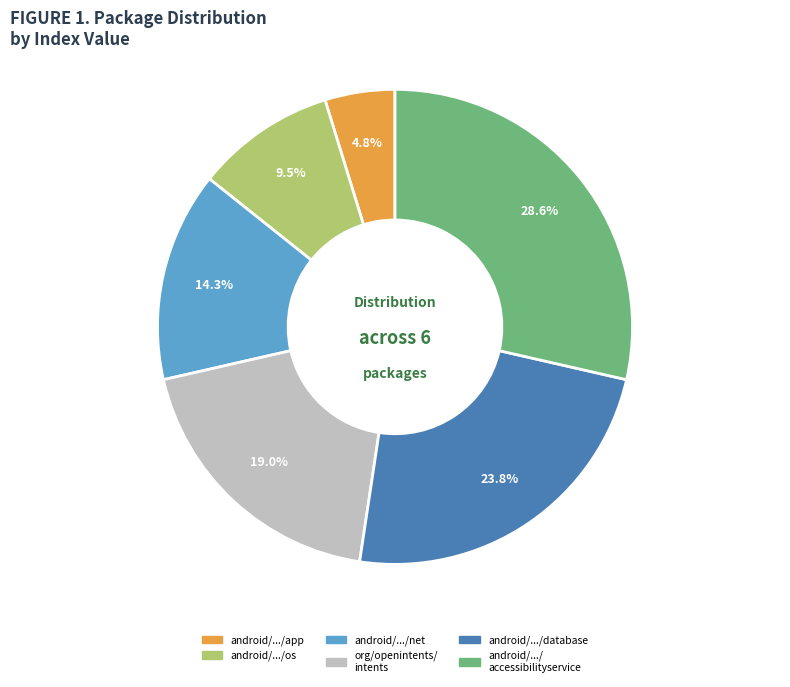

Count the number of slices in the pie.

6